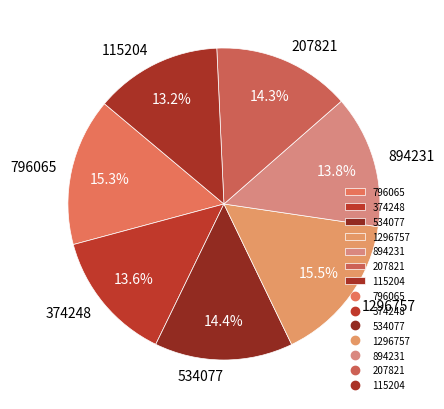

What percentage do 207821 and 374248 together represent?

27.9%